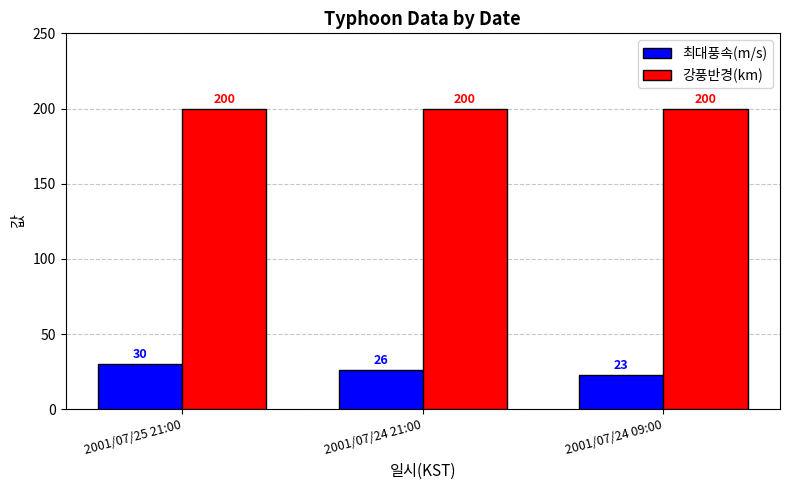

Is it true that 강풍반경(km) equals 200 at 2001/07/25 21:00?

True